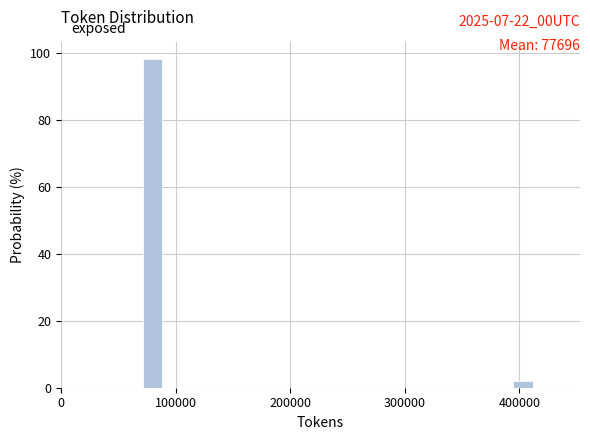

Around what value on the x-axis is the tallest bar? Give the approximate position of its centre, as read against the axis.

80000